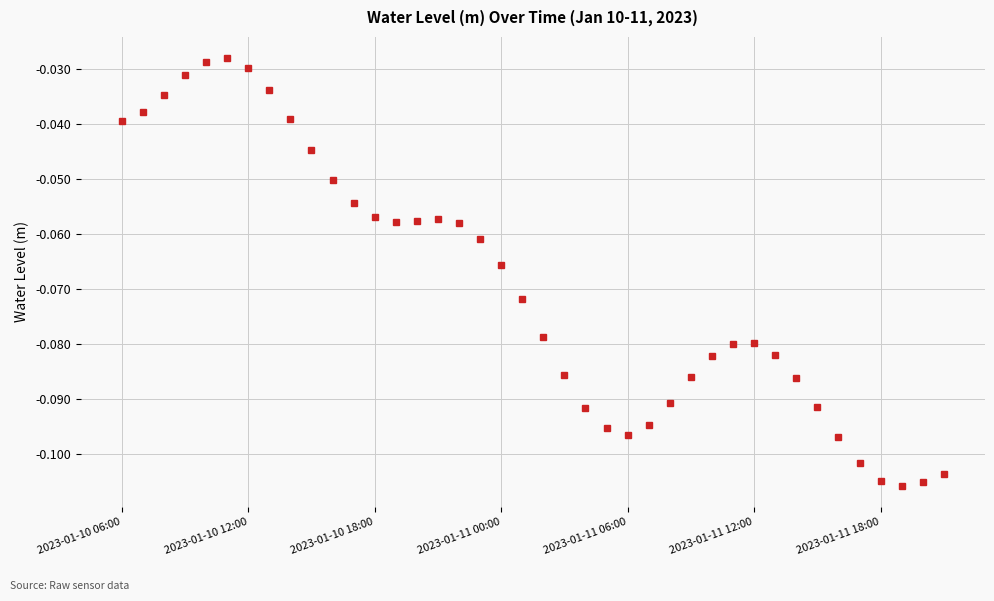

True or false: there are more than 0 points higher than both neighbors.

True